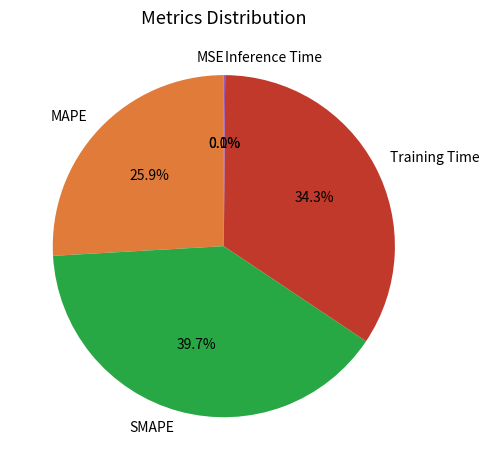

What is the ratio of the value at Training Time to the value at SMAPE?

0.9